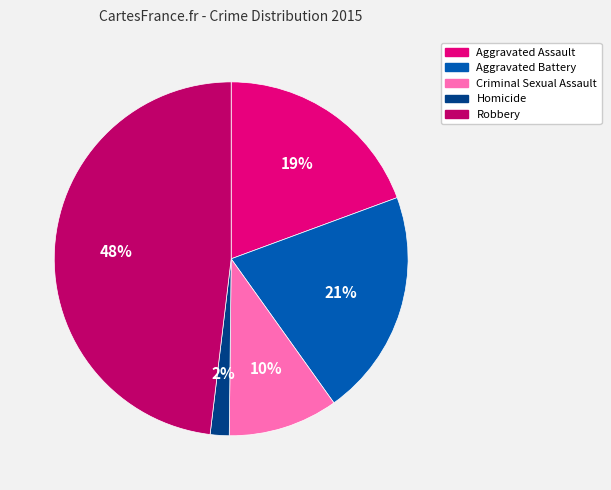

Which has a higher value, Robbery or Aggravated Battery?

Robbery